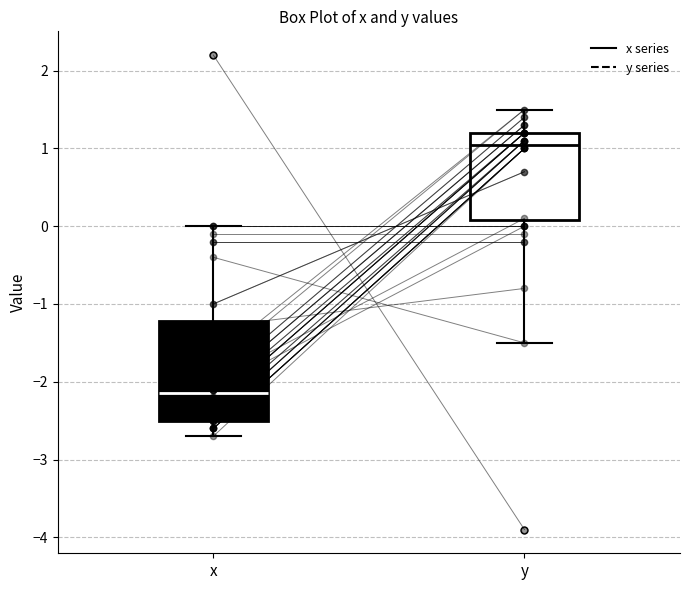

Which box has the lowest median line?

x